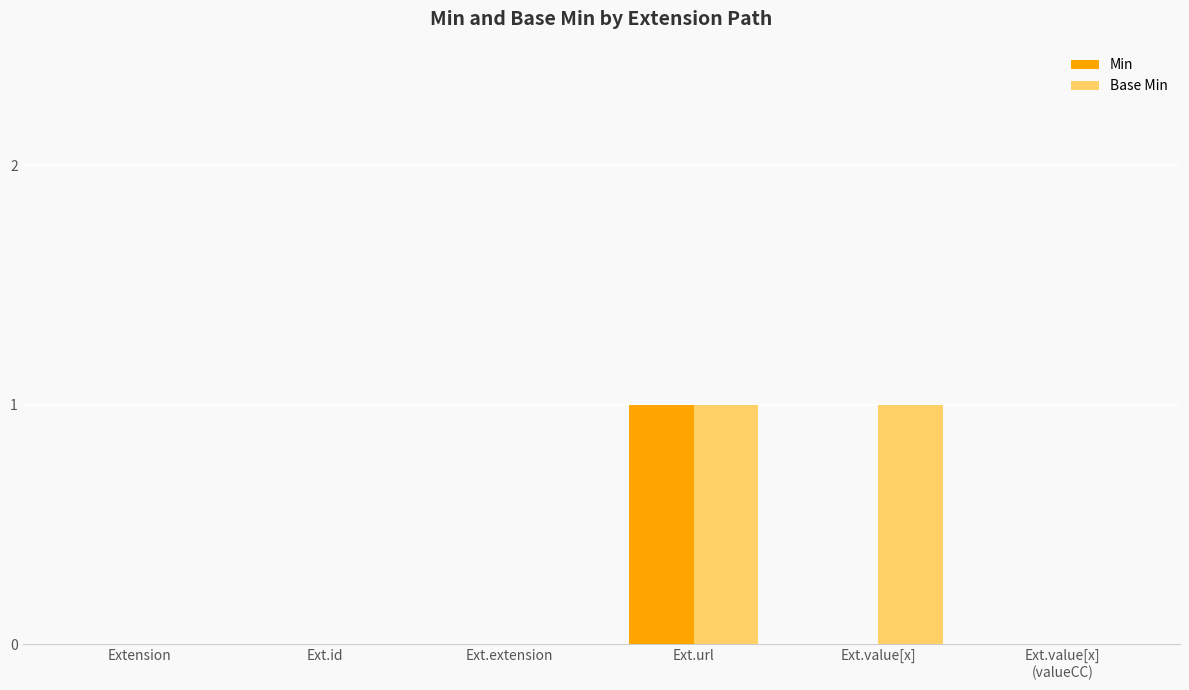

Reading right to left, list all the values displayed in this chart.

Min: Ext.value[x]
(valueCC)=0	Ext.value[x]=0	Ext.url=1	Ext.extension=0	Ext.id=0	Extension=0
Base Min: Ext.value[x]
(valueCC)=0	Ext.value[x]=1	Ext.url=1	Ext.extension=0	Ext.id=0	Extension=0